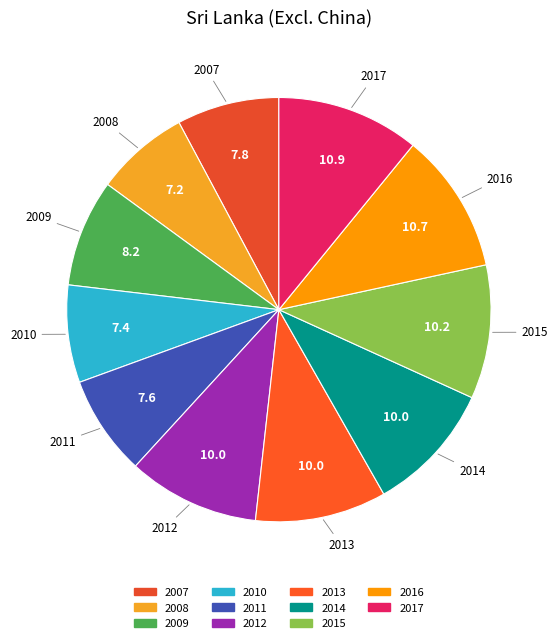

Does 2014 account for over 50% of the chart?

No